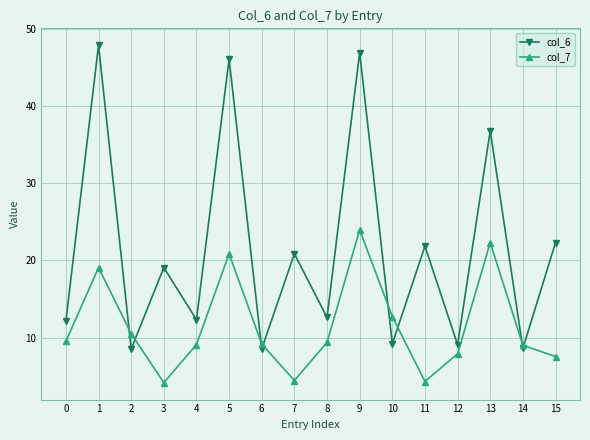

Is this an area chart (filled region under the line)?

No